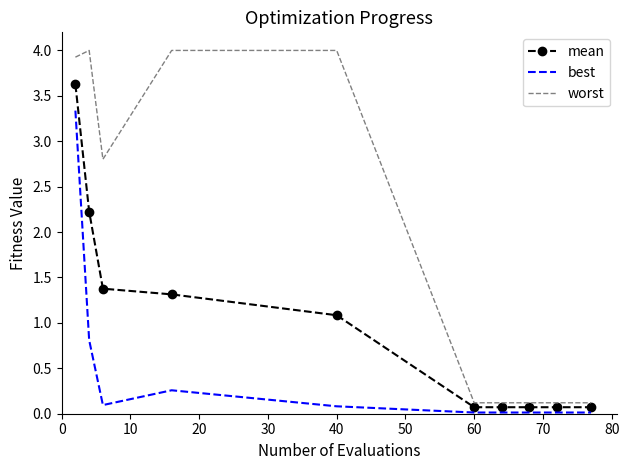

Rank the series by their average value, from highest to lowest.

worst, mean, best